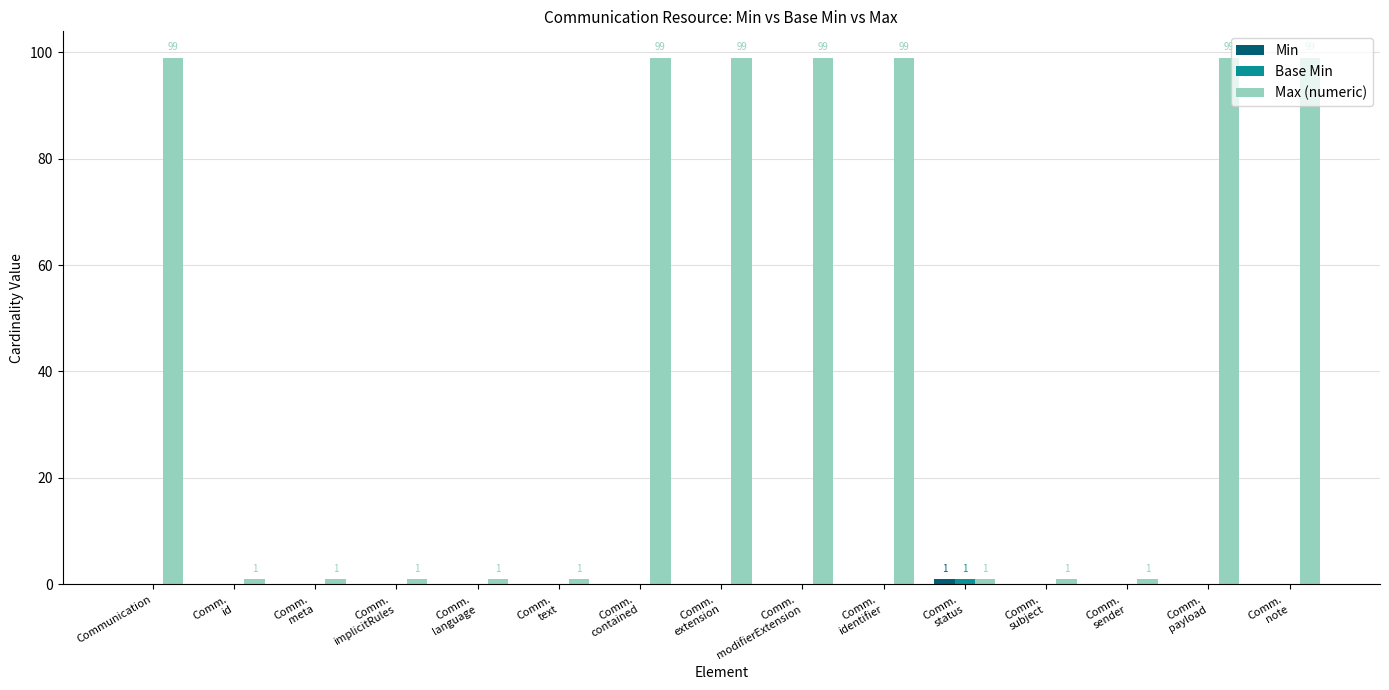

What is the greatest value displayed?

99